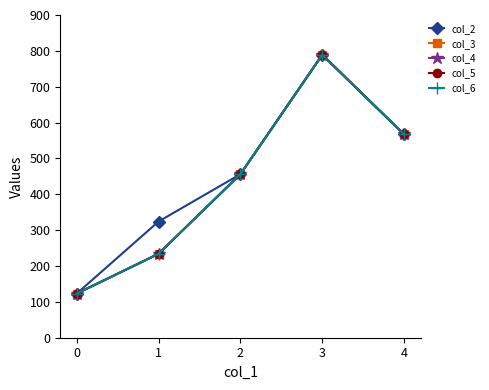

What is the average value of the col_2 series?

452